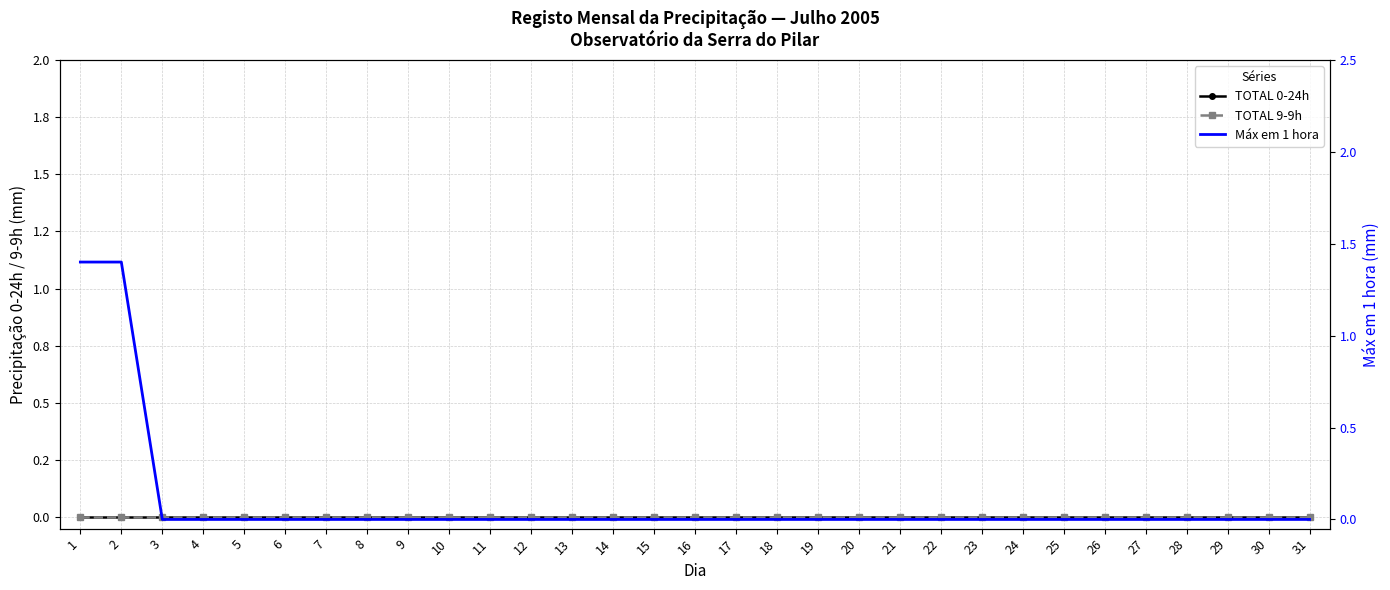

True or false: Máx em 1 hora has more than 1 interior local peaks.

False